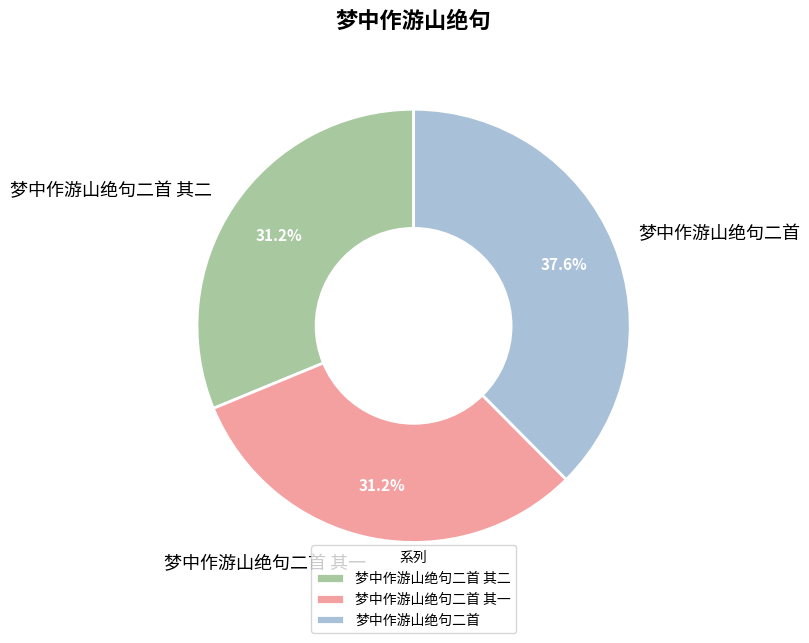

How much of the chart is everything except 梦中作游山绝句二首?

62.4%